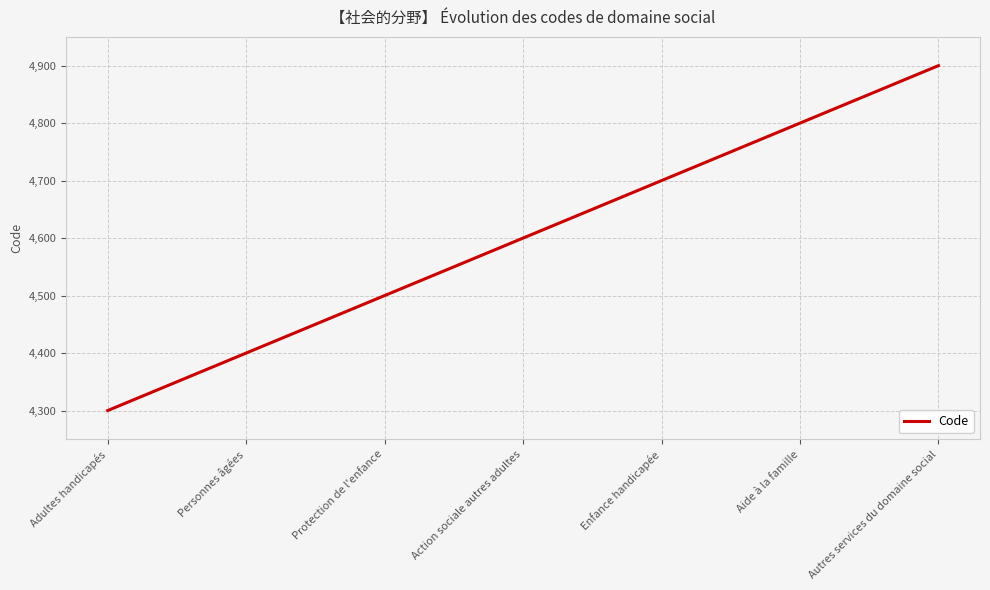

The chart shows a value of 8518 at Aide à la famille. True or false?

False